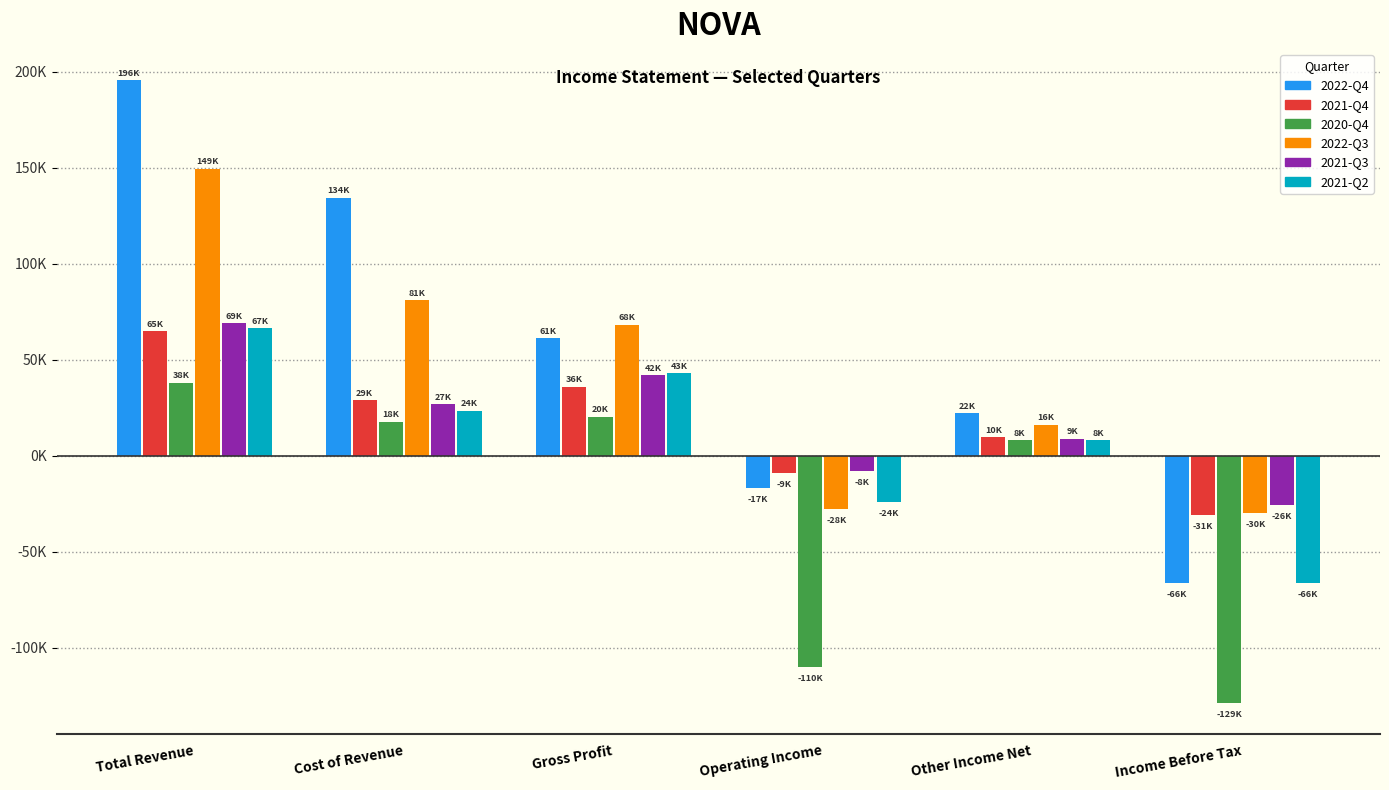

At which category does the chart reach its minimum across all series?

Income Before Tax